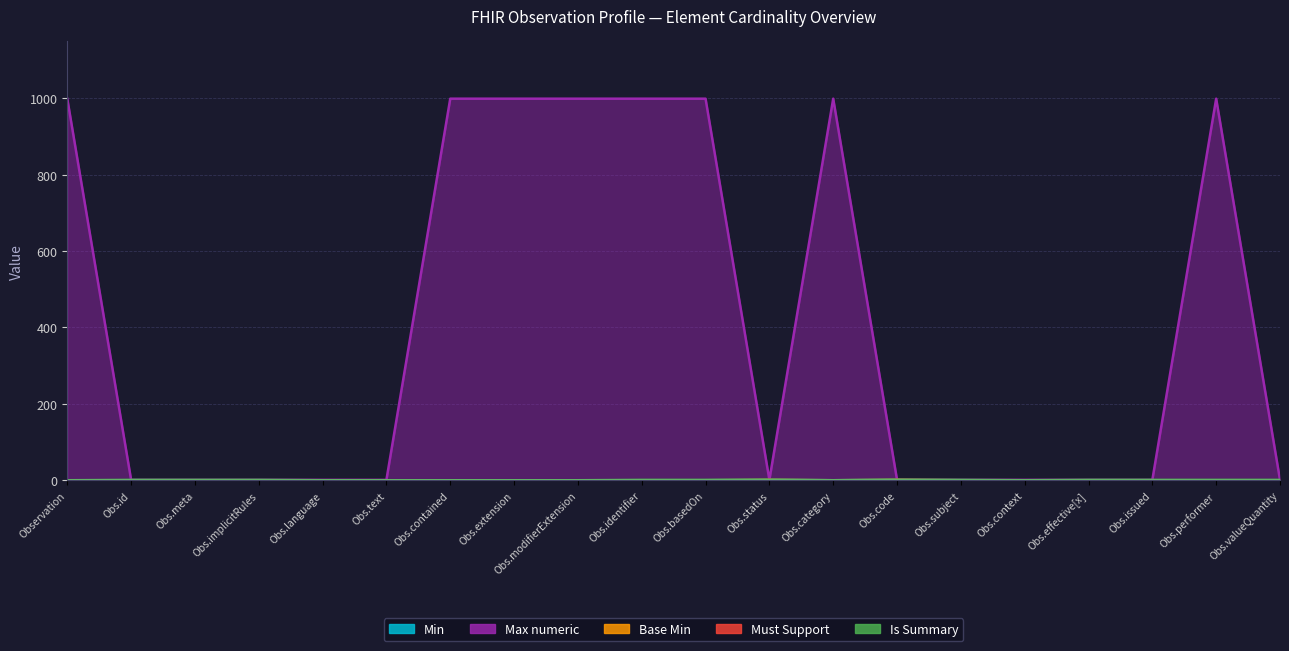

Rank the series at Obs.text from highest to lowest value.

Max_numeric, Min, Base Min, Is Summary